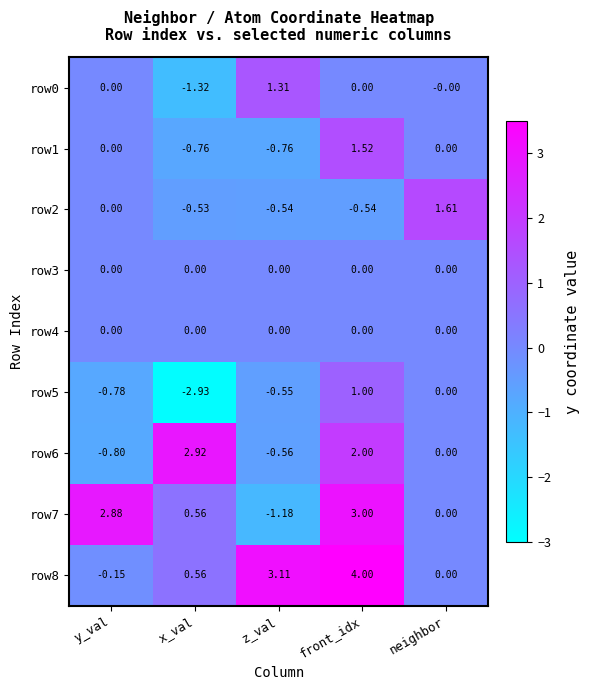

At which label does row8 first exceed 0?

x_val